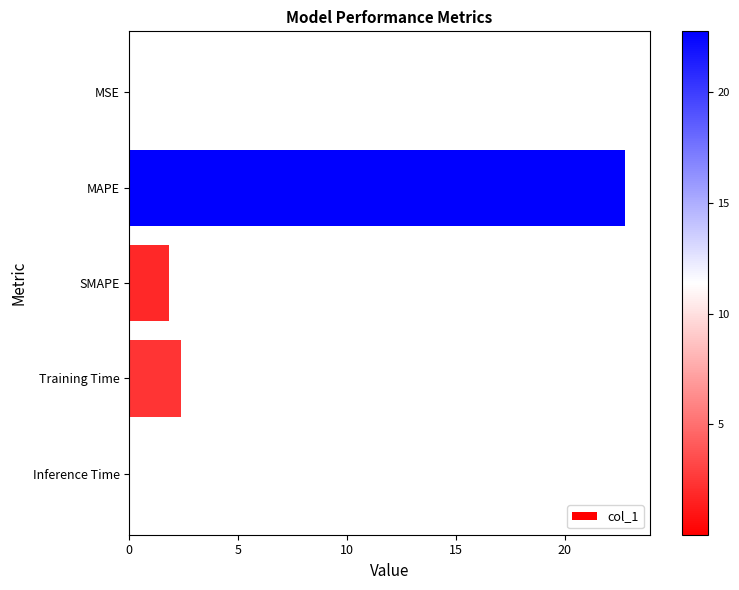

The chart shows a value of 2.8 at SMAPE. True or false?

False